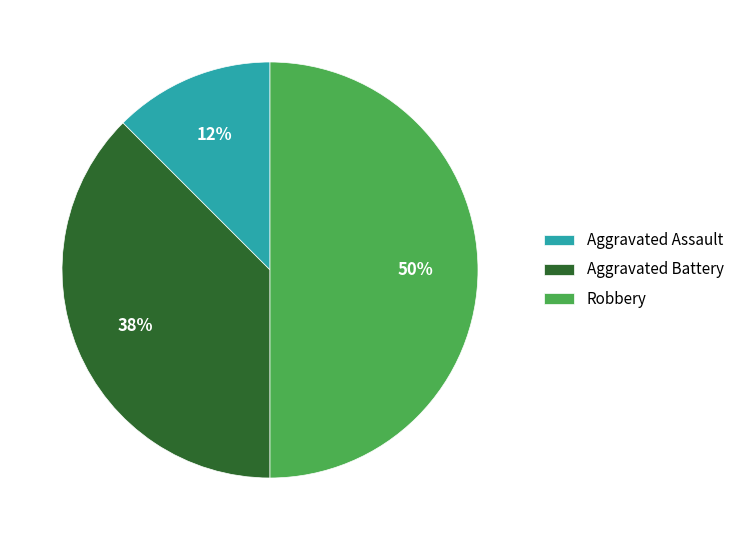

Count the number of slices in the pie.

3